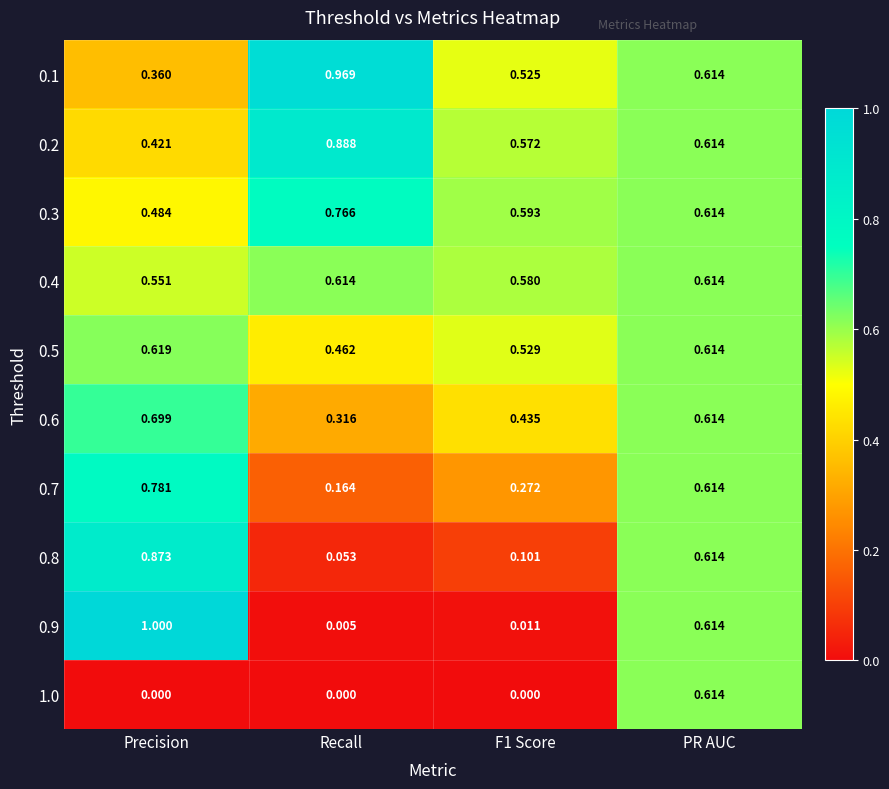

At which category is the sum across all series the highest?

PR AUC